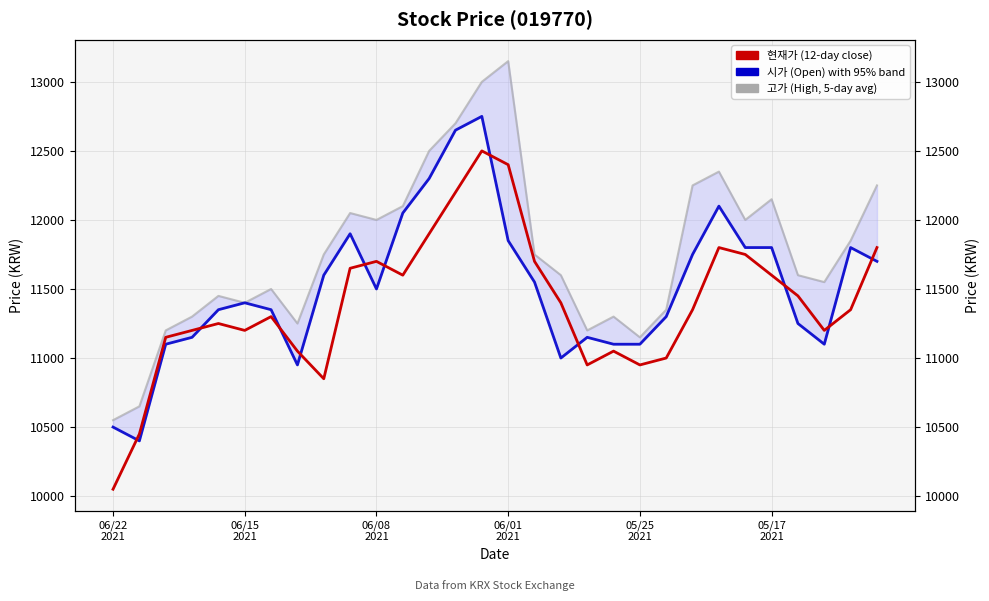

What is the value of the 고가 (High) point at the 12th from the left?

12100